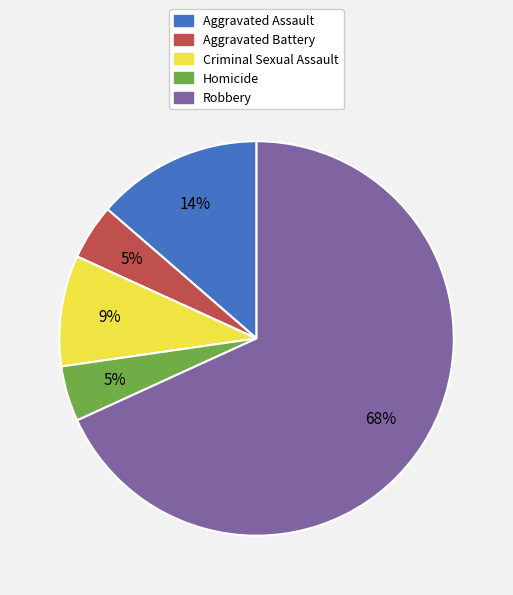

Does Robbery account for over 50% of the chart?

Yes